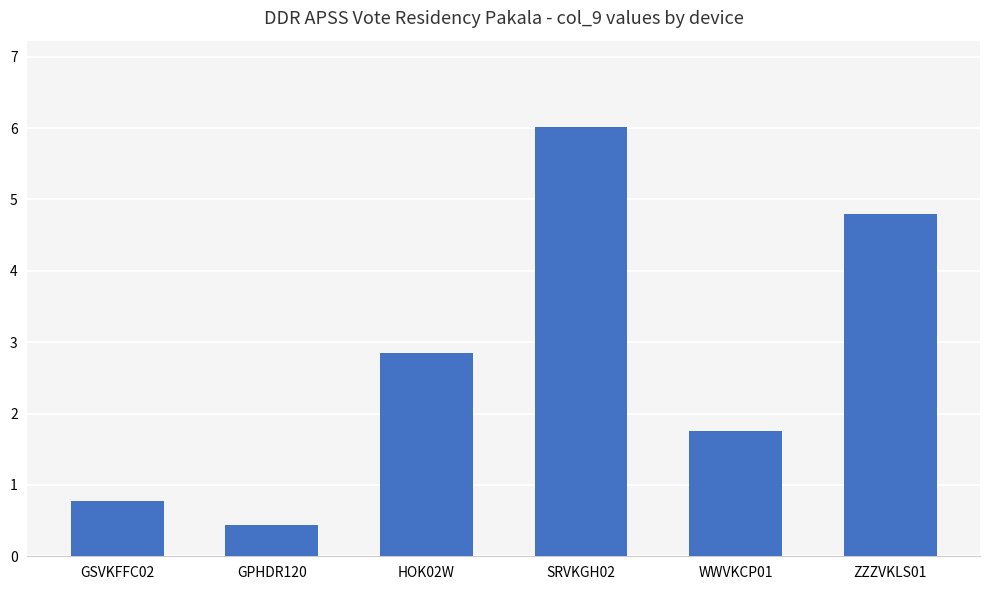

List the labels in order of value, largest first.

SRVKGH02, ZZZVKLS01, HOK02W, WWVKCP01, GSVKFFC02, GPHDR120